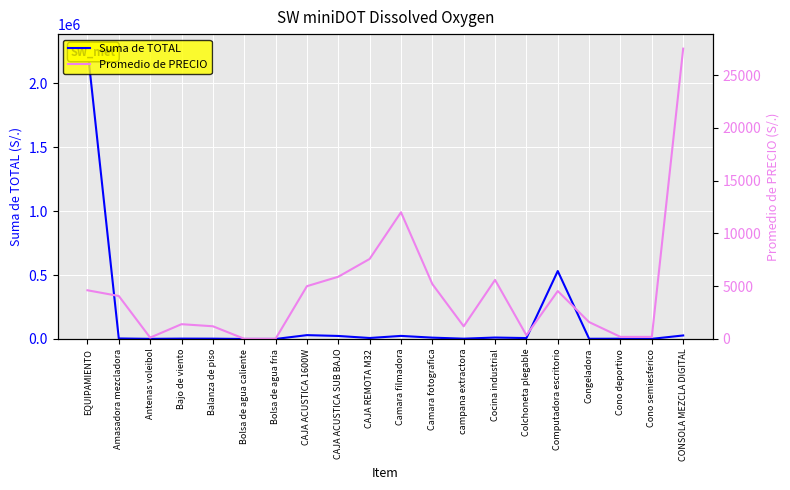

Which category has the lowest value across all series?

Bolsa de agua caliente